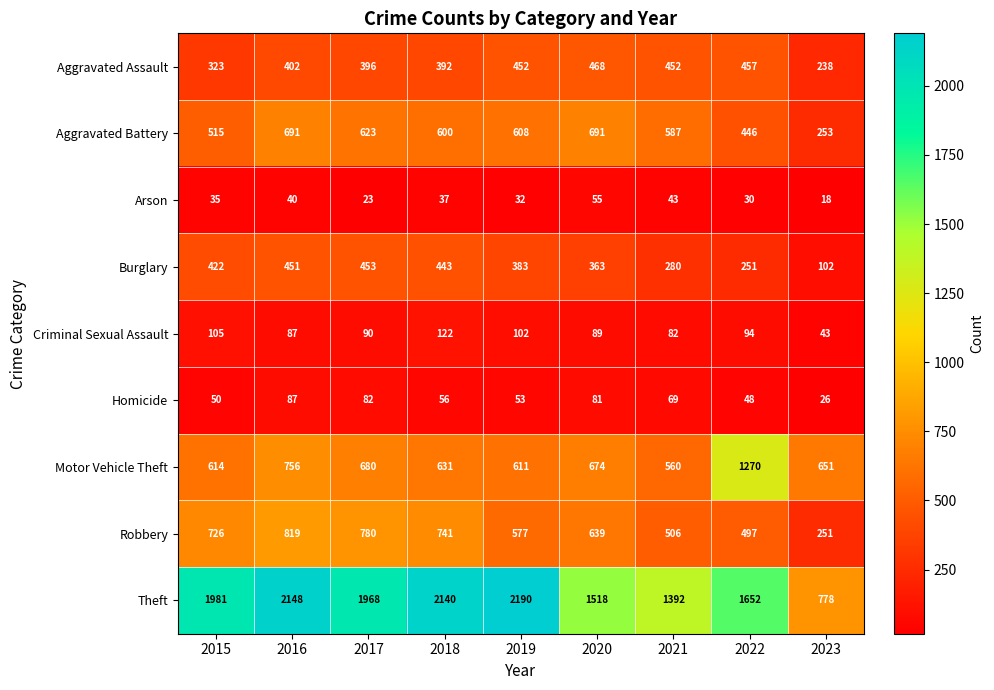

At which category is the sum across all series the highest?

2016